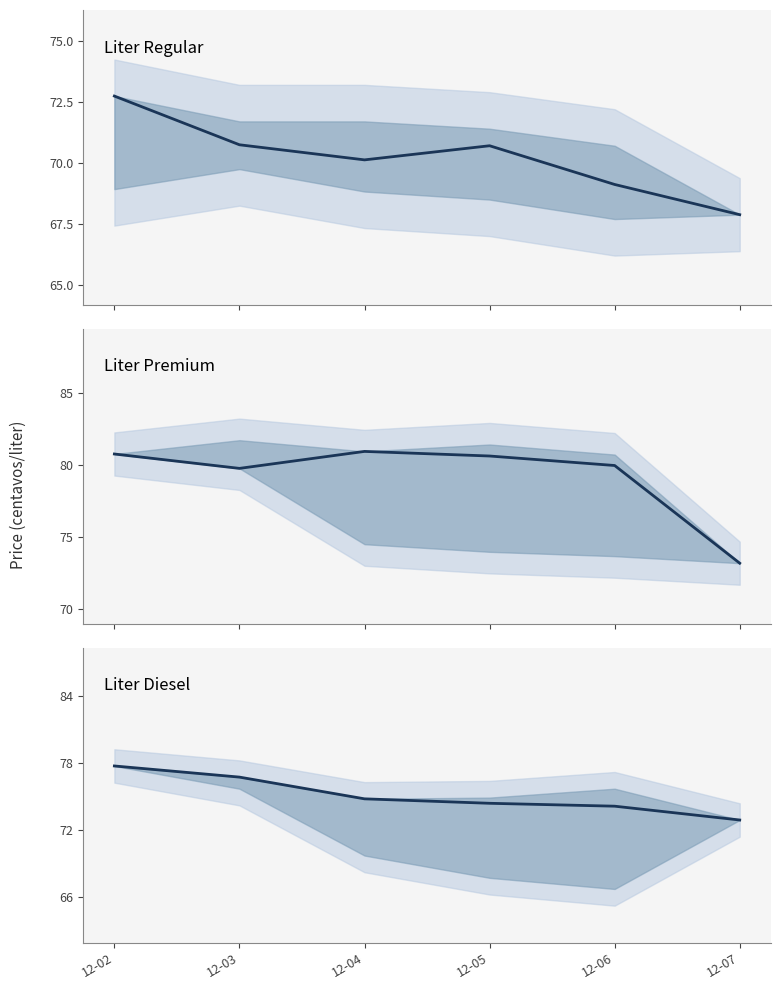

True or false: liter_diesel and liter_regular intersect in this chart.

False